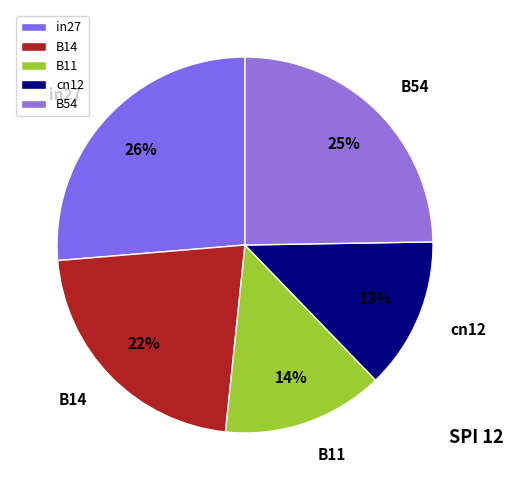

Which has a higher value, cn12 or B54?

B54